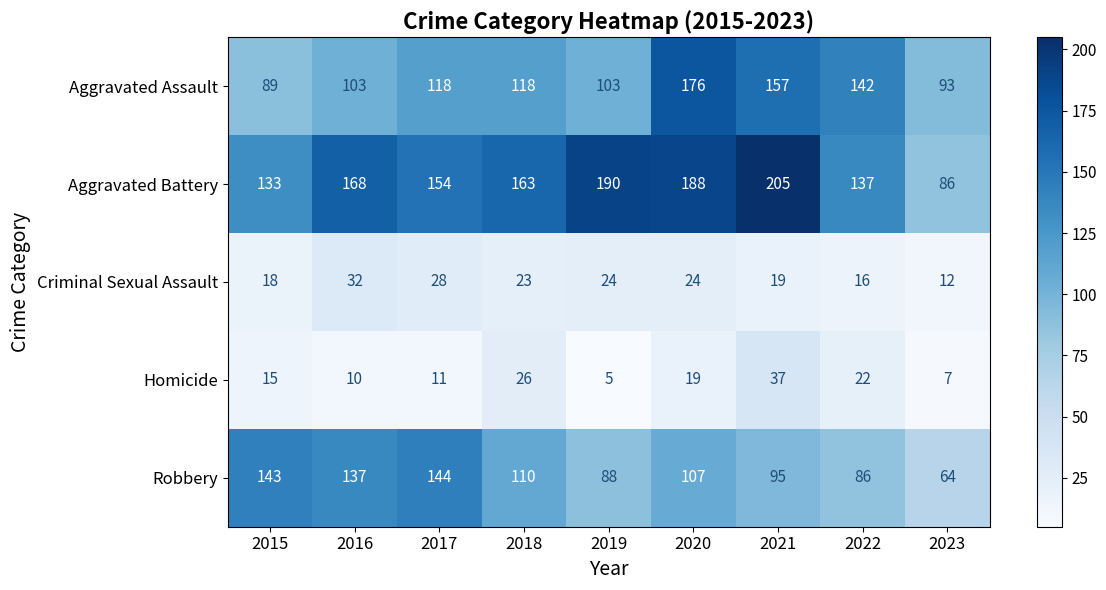

Read the Aggravated Battery value at 2022, to the nearest 10.

140